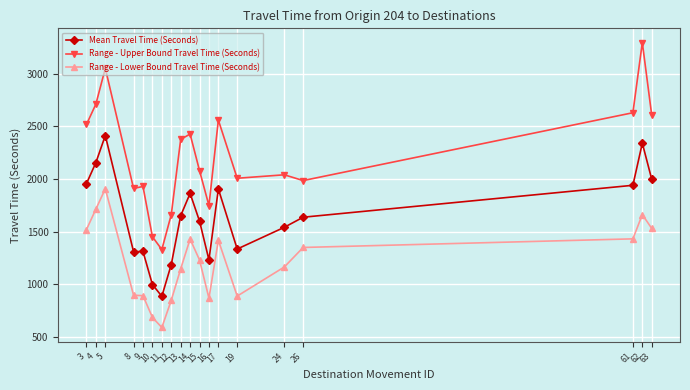

Does the chart have visible grid lines?

Yes